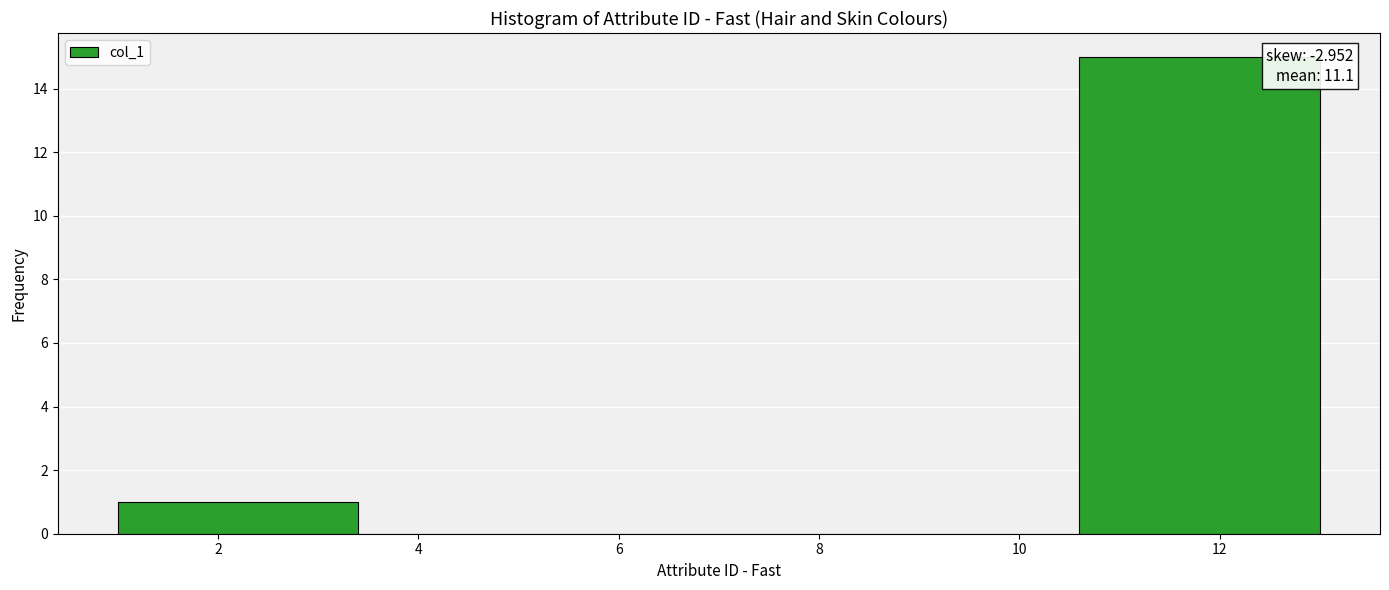

Over which range of the x-axis is the bar tallest?

10.6 to 13.0